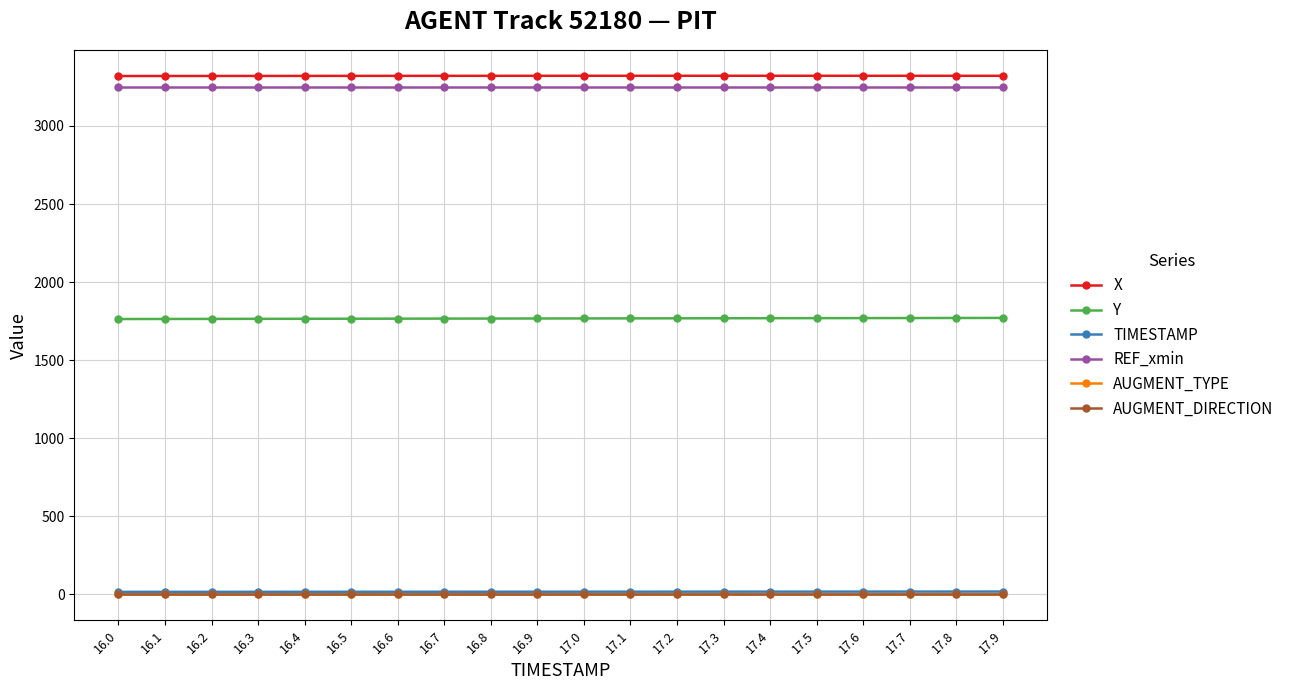

List the series in order of their peak value, highest first.

X, REF_xmin, Y, TIMESTAMP, AUGMENT_TYPE, AUGMENT_DIRECTION